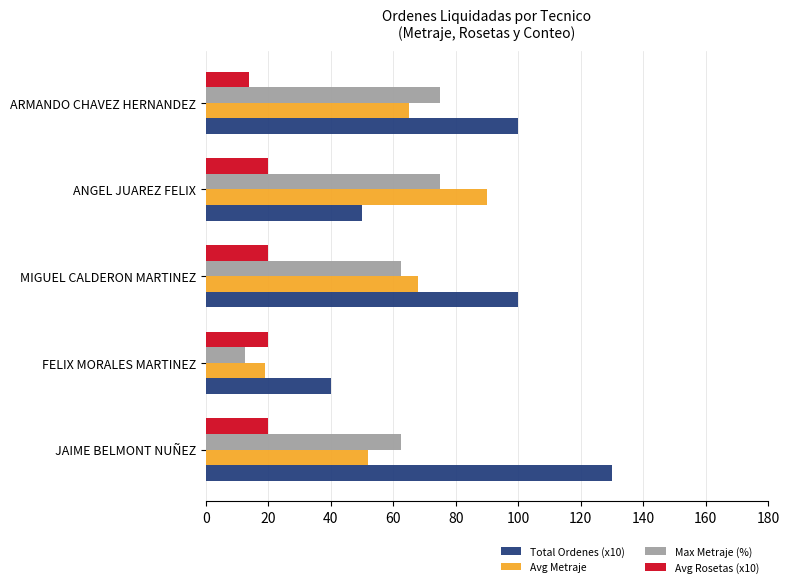

What is the difference between the maximum and minimum values in the Avg Metraje series?

71.0